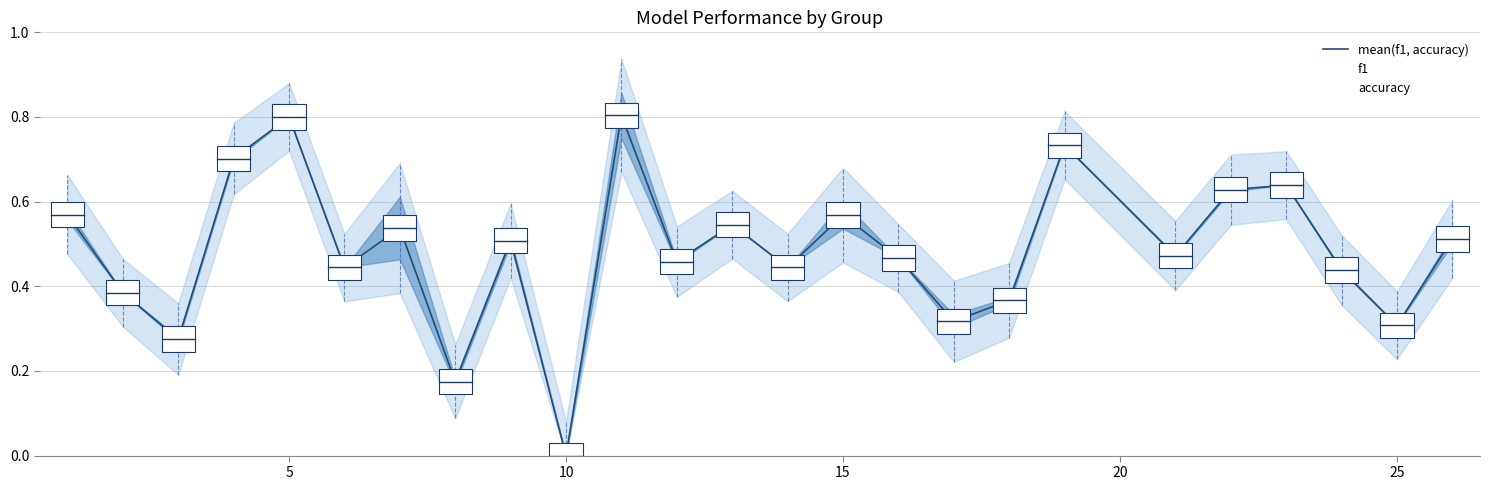

What is the highest value of the mean(f1, accuracy) series?

0.8